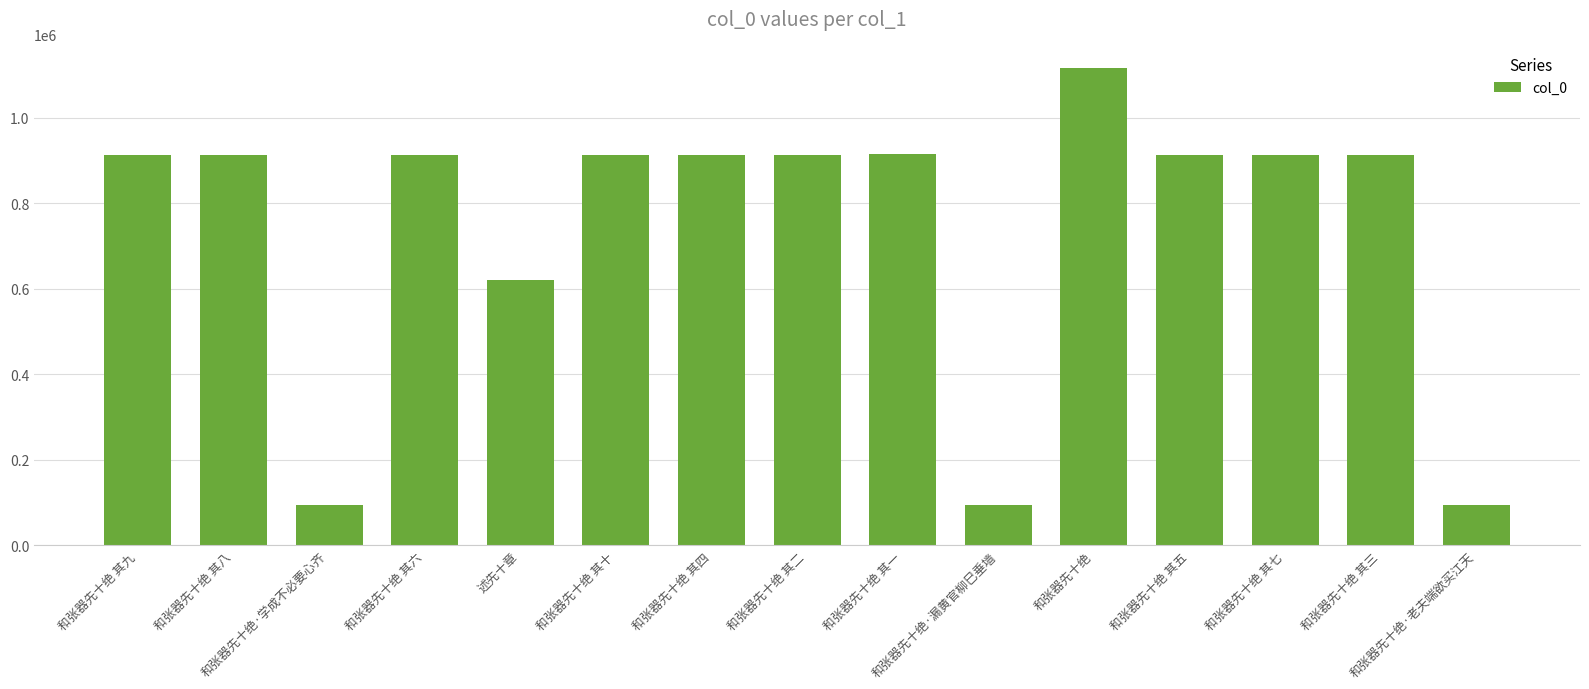

What is the approximate value at 和张器先十绝 其六, to the nearest 10?

912790